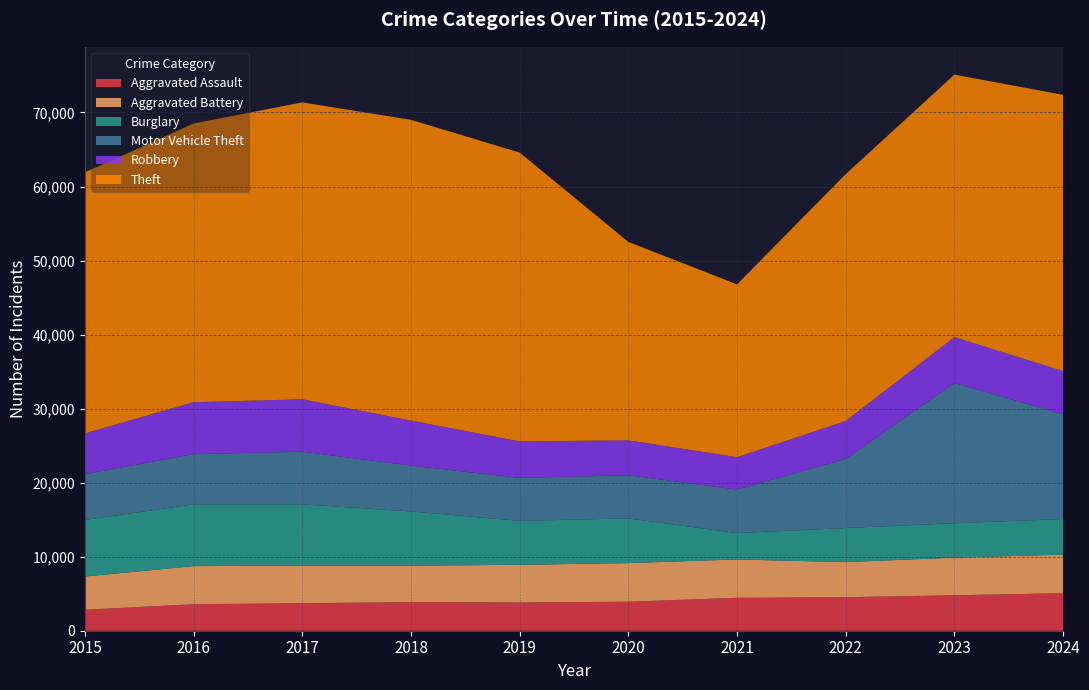

Reading right to left, list all the values displayed in this chart.

Aggravated Assault: 2024=5074	2023=4790	2022=4531	2021=4448	2020=3921	2019=3820	2018=3865	2017=3717	2016=3580	2015=2836
Aggravated Battery: 2024=5202	2023=5078	2022=4735	2021=5177	2020=5214	2019=5081	2018=4929	2017=5072	2016=5147	2015=4484
Burglary: 2024=4822	2023=4649	2022=4607	2021=3564	2020=6030	2019=5939	2018=7317	2017=8280	2016=8342	2015=7642
Motor Vehicle Theft: 2024=14131	2023=18941	2022=9341	2021=5880	2020=5829	2019=5804	2018=6194	2017=7115	2016=6784	2015=6187
Robbery: 2024=5838	2023=6209	2022=5118	2021=4370	2020=4725	2019=4934	2018=6082	2017=7081	2016=7014	2015=5511
Theft: 2024=37319	2023=35450	2022=33347	2021=23347	2020=26802	2019=39008	2018=40625	2017=40098	2016=37647	2015=35249